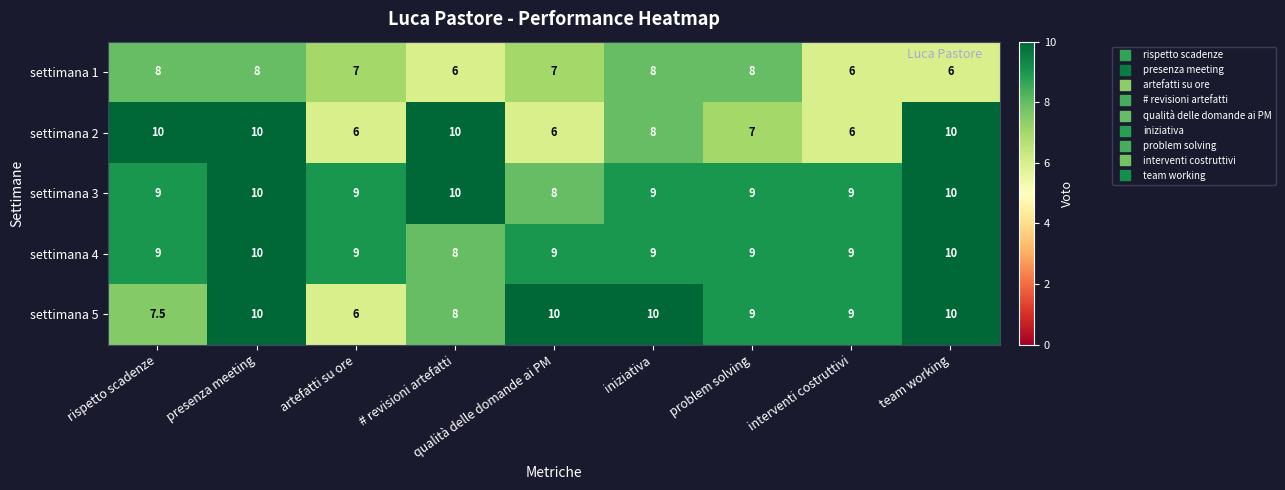

How many data points in settimana 3 are less than 9?

1